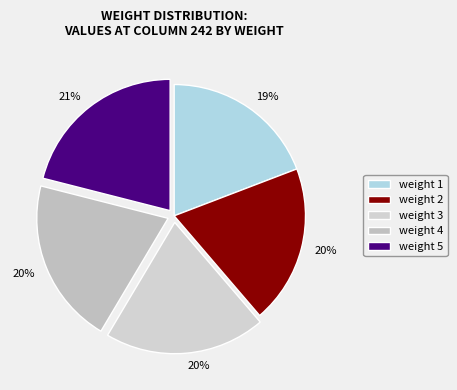

What is the change in value from weight 1 to weight 5?

+2.7